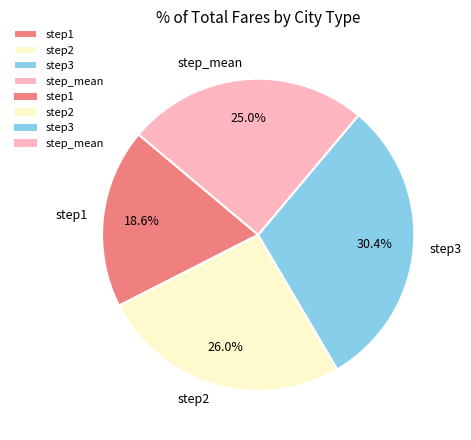

Combined, do step_mean and step3 account for over 50%?

Yes